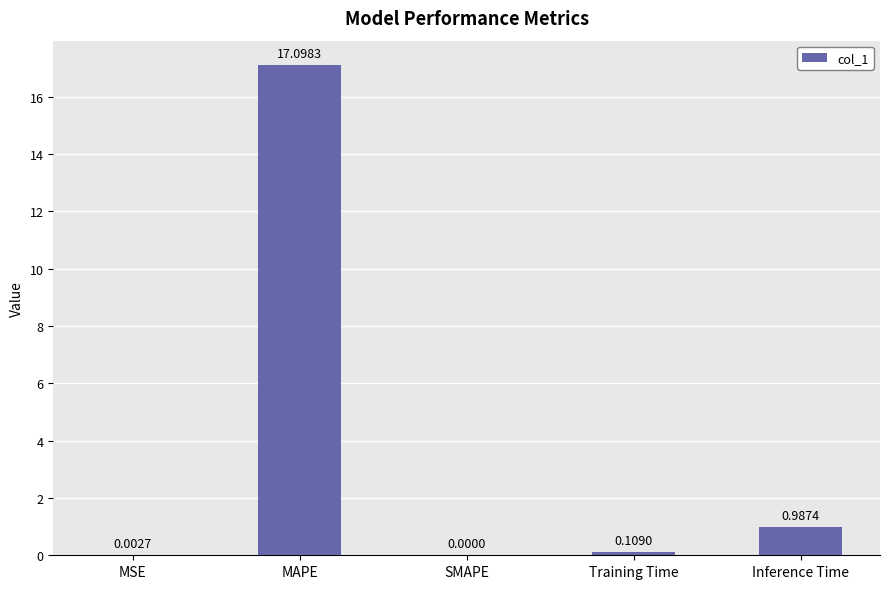

How many series are shown in this chart?

1